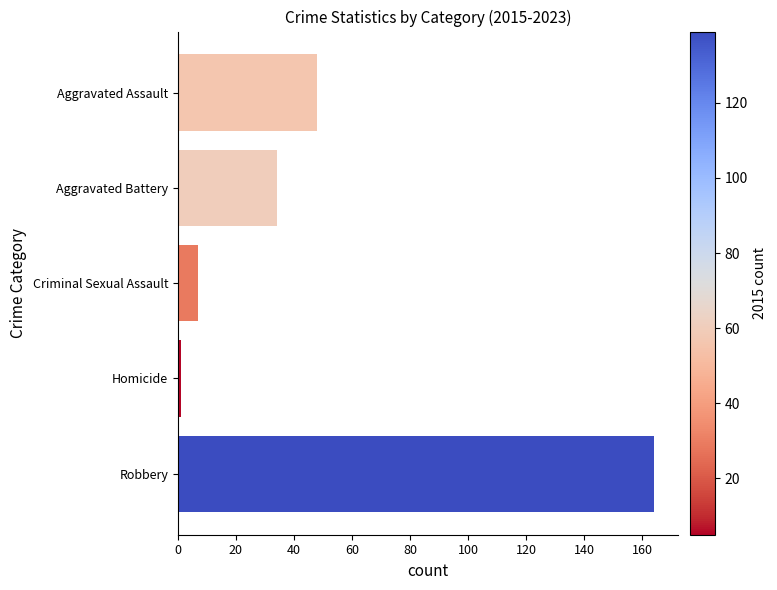

Which category has the highest value across all series?

Robbery